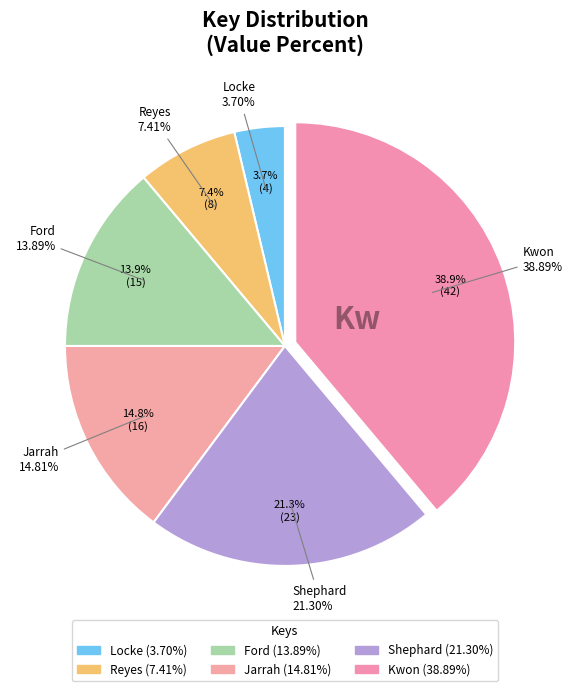

Combined, what portion of the pie is Reyes and Shephard?

28.7%